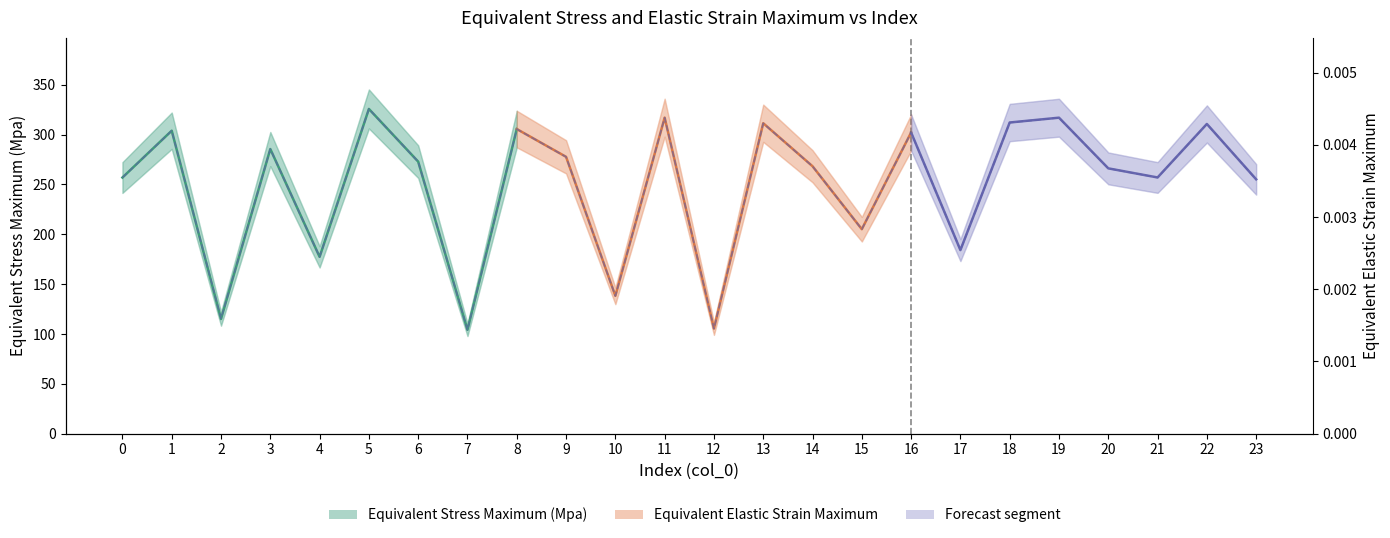

Rank the categories by value from lowest to highest.

7, 12, 2, 10, 4, 17, 15, 23, 0, 21, 20, 14, 6, 9, 3, 16, 1, 8, 22, 13, 18, 19, 11, 5